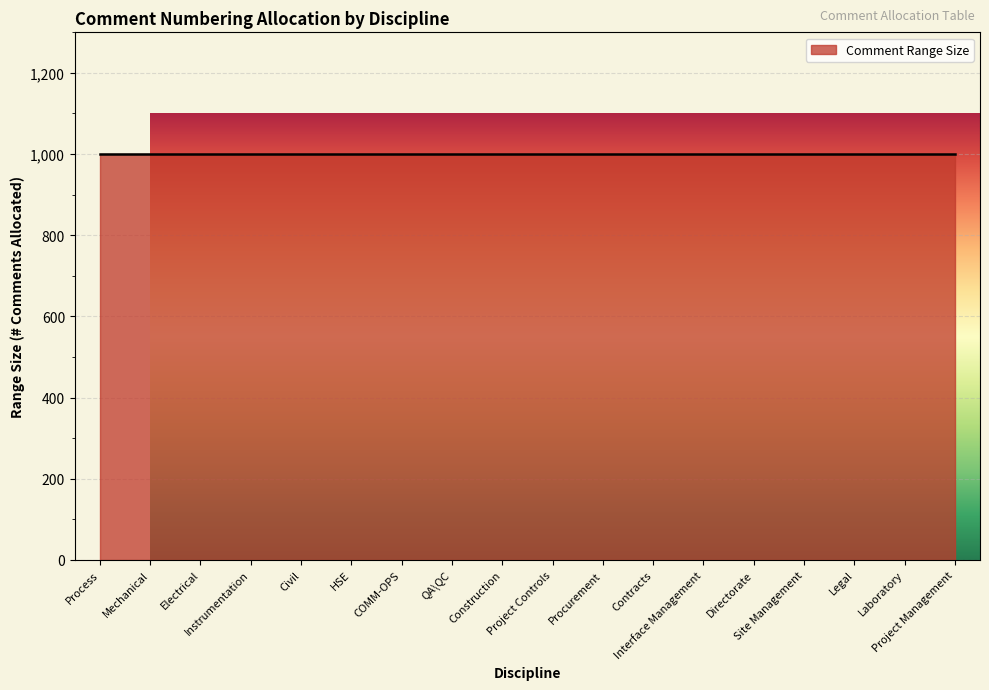

How many data points are less than 1000?

5